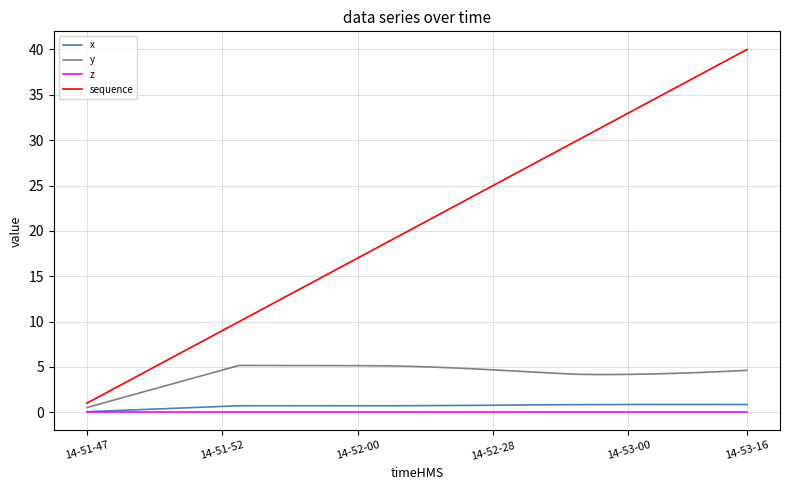

What is the minimum value for sequence?

1.0